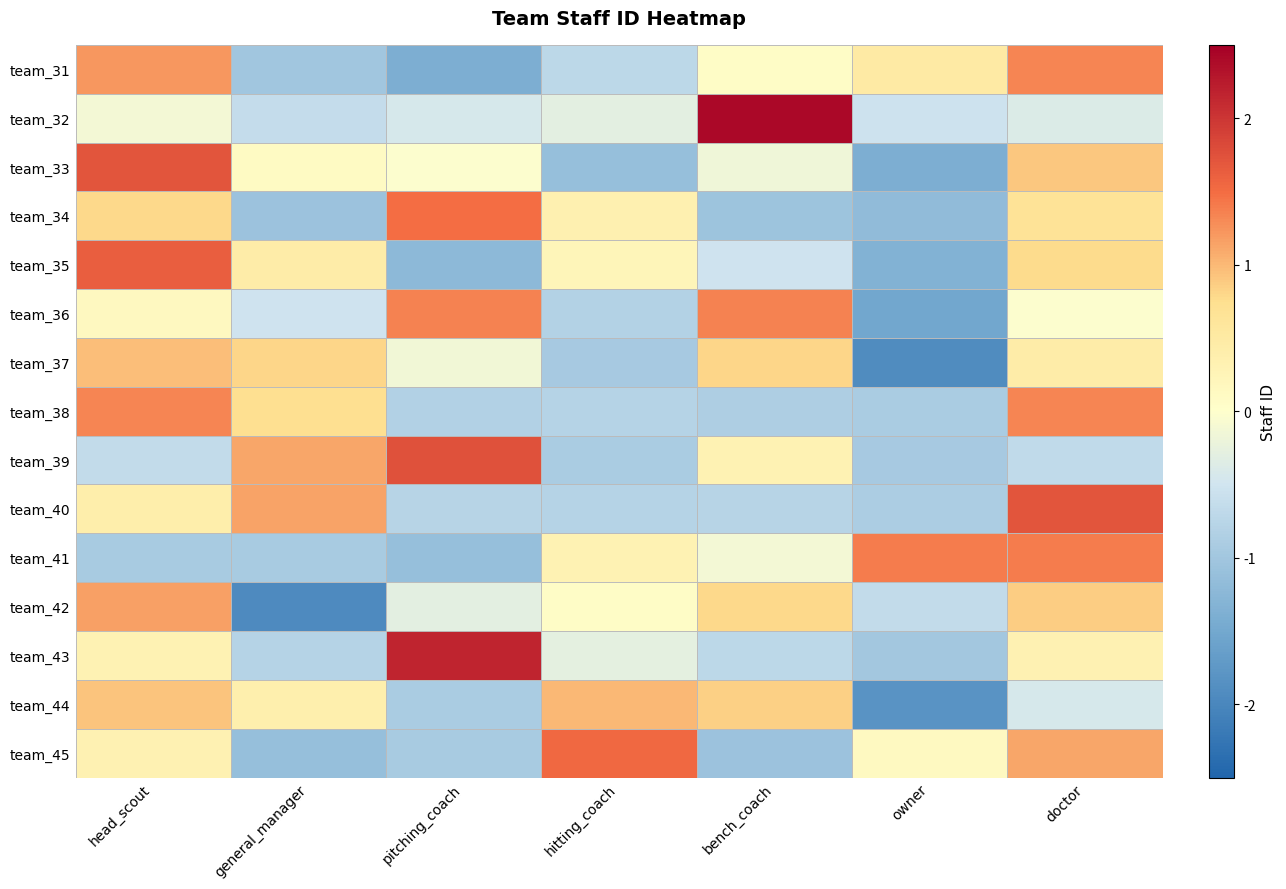

Between head_scout and hitting_coach, which series saw the biggest shift?

team_33